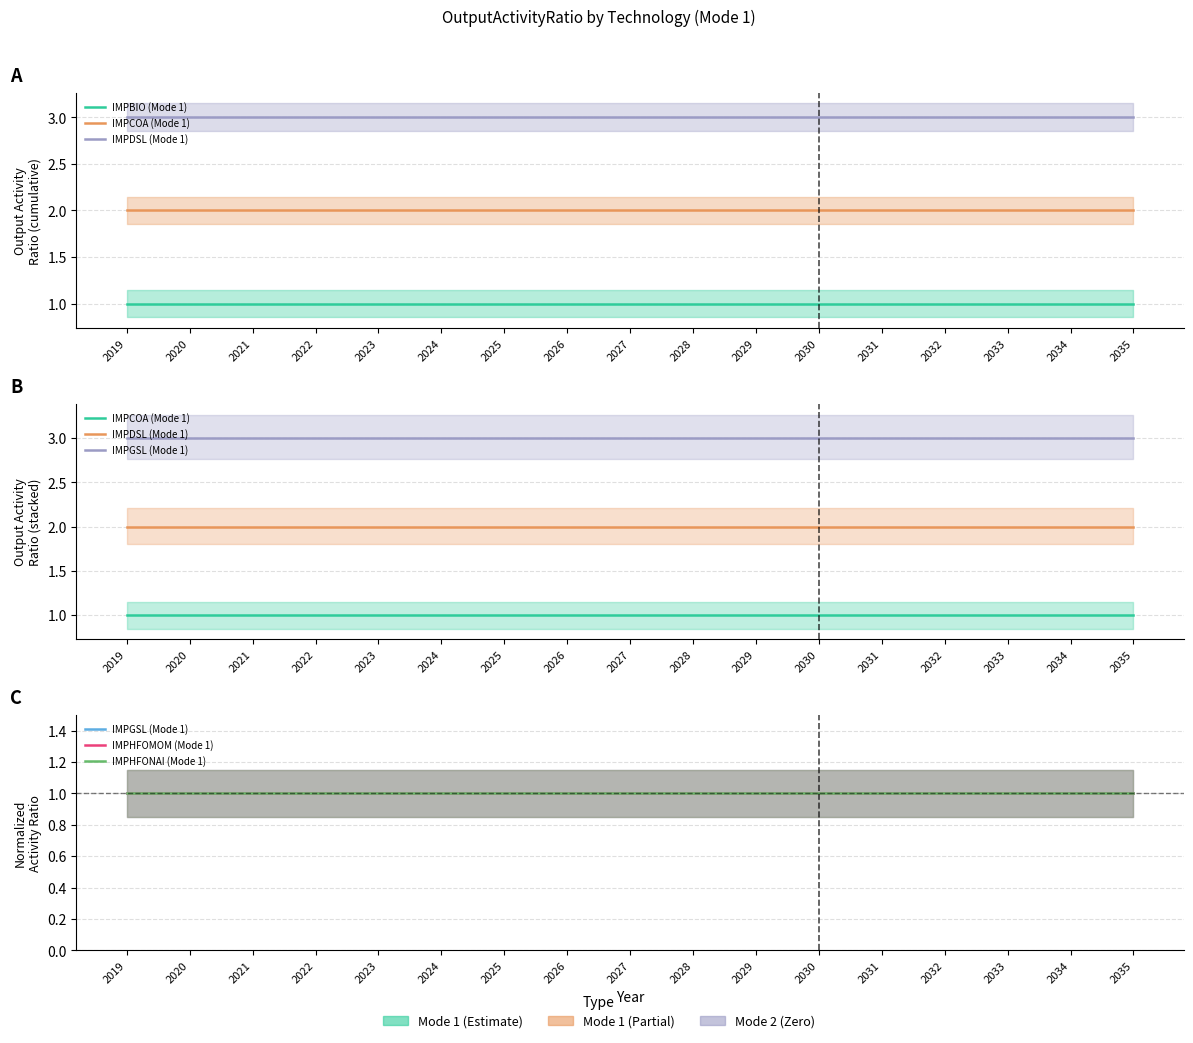

Does the chart have visible grid lines?

Yes